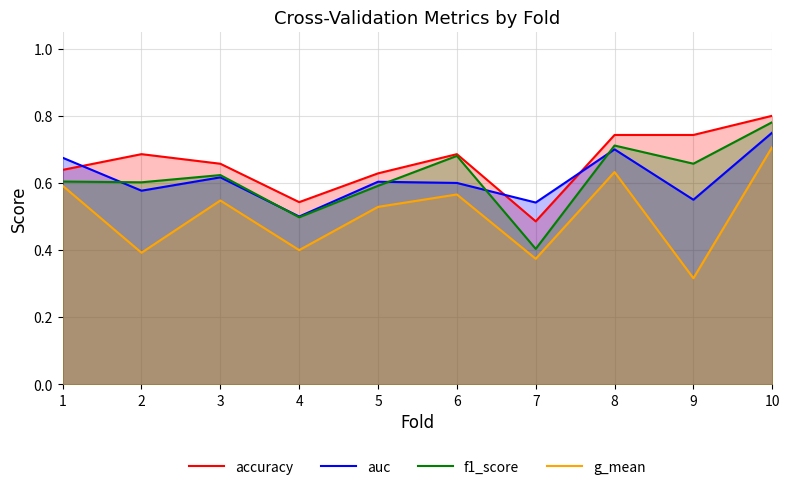

Where is the first local minimum for f1_score?

2